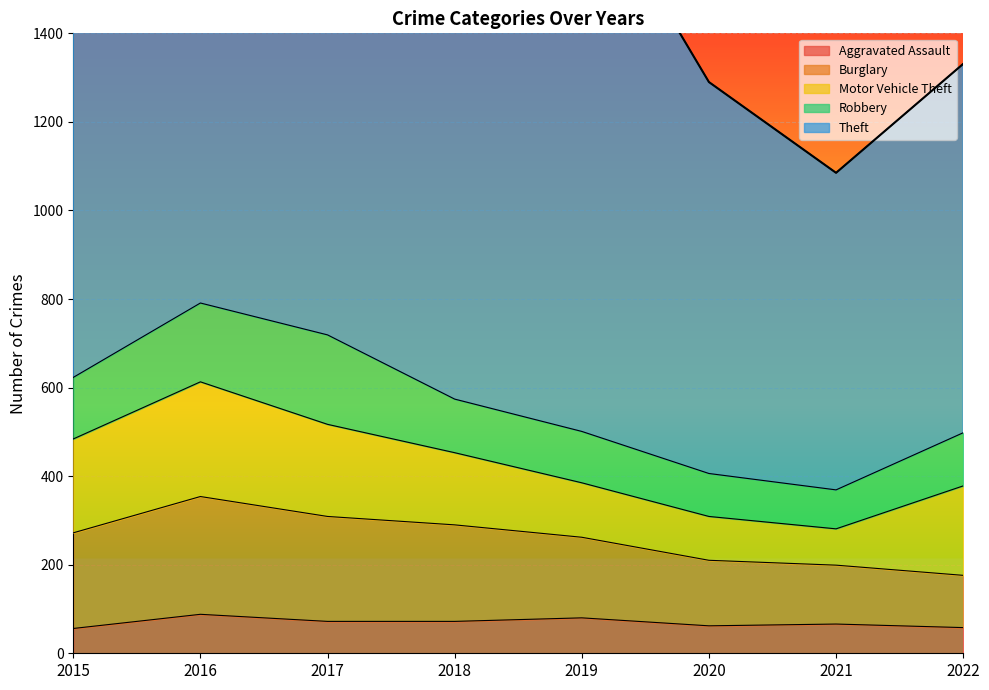

What is the sum of all Robbery values?

1061